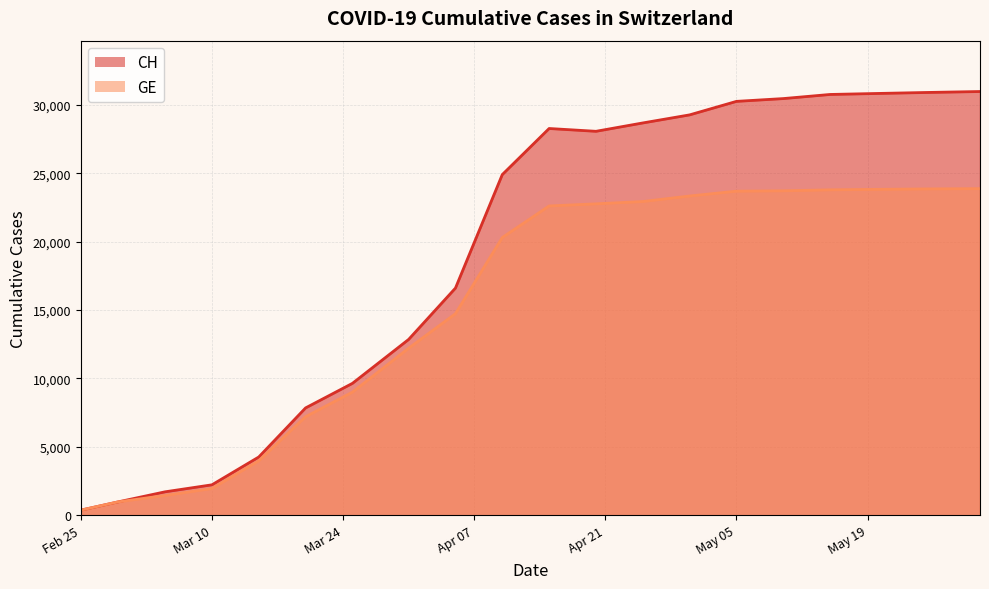

At 2020-04-30, list the series in order from smallest to largest.

GE, CH